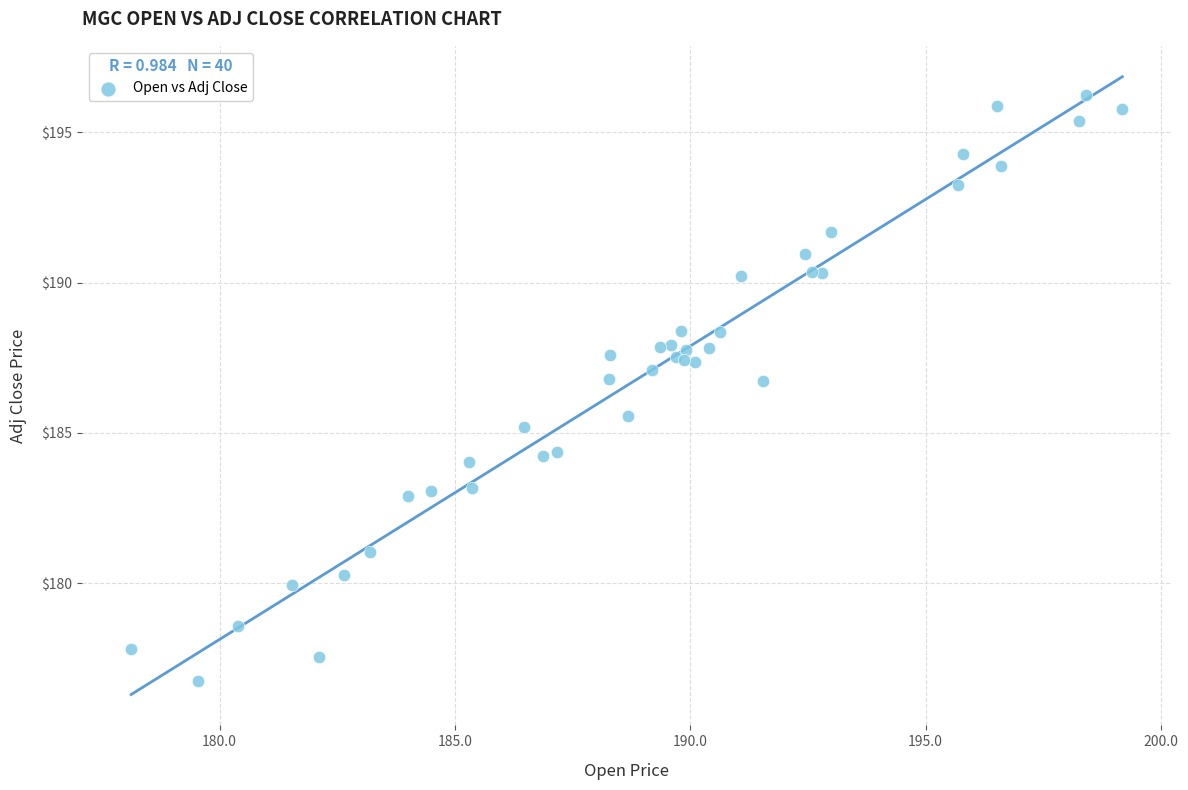

What Y value in the scatter plot is closest to 186?

185.5